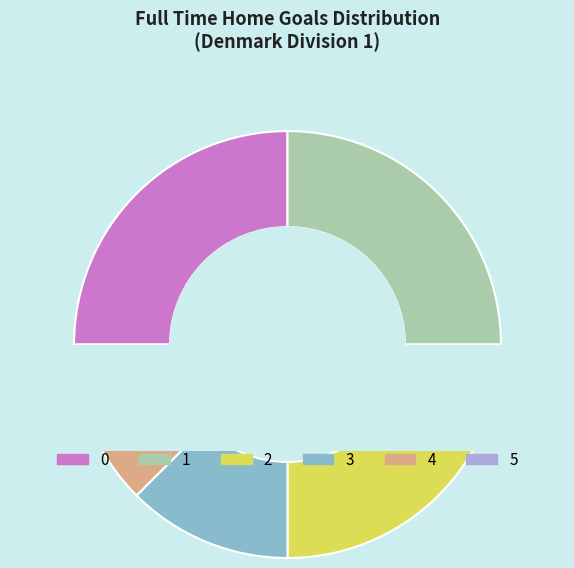

Count the number of slices in the pie.

6